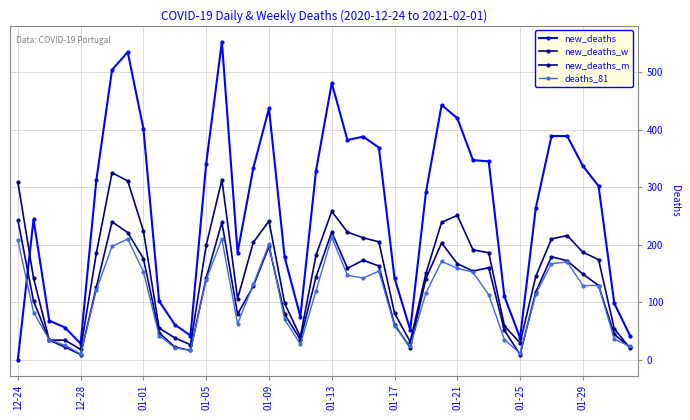

How many lines are shown in the chart?

4